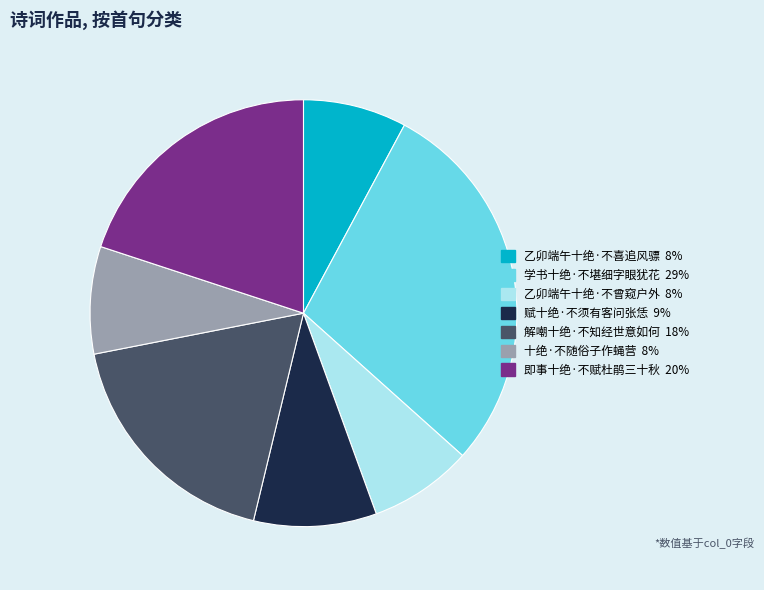

Do 十绝·不随俗子作蝇营 and 乙卯端午十绝·不曾窥户外 together represent more than half of the pie?

No